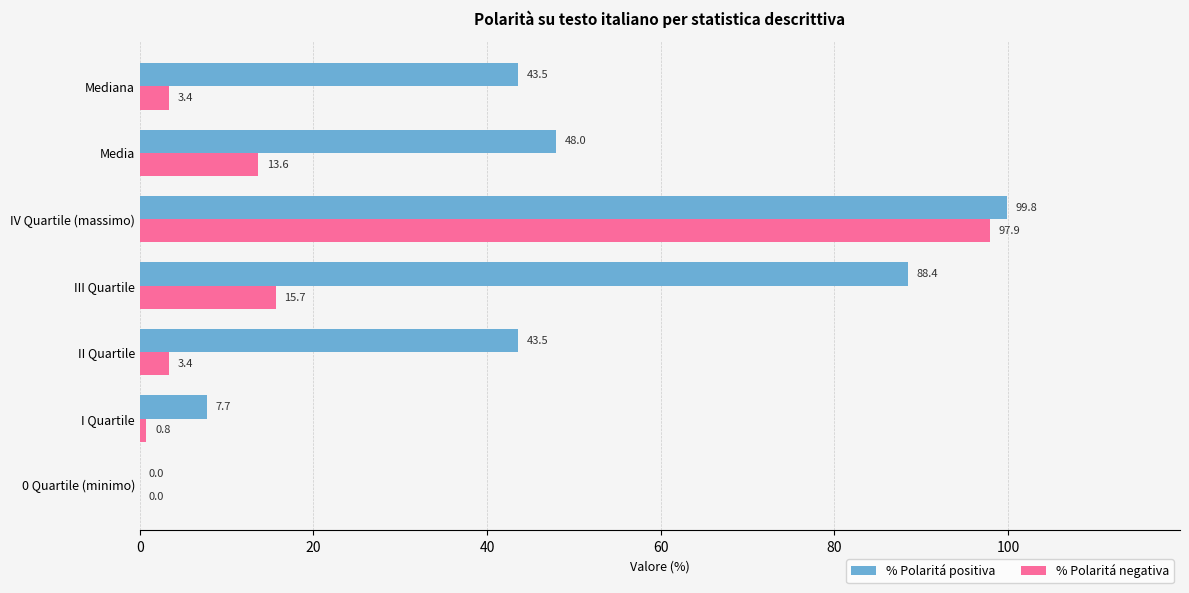

Is the value of % Polaritá positiva at 0 Quartile (minimo) greater than the value of % Polaritá negativa at III Quartile?

No